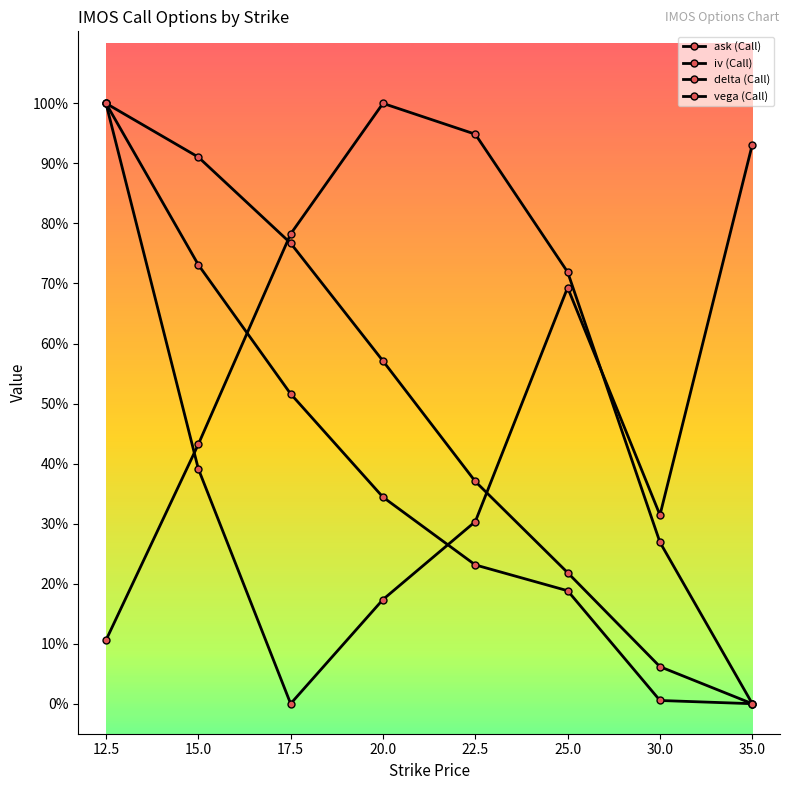

What is the spread (max minus min) of values at 22.5?

0.7